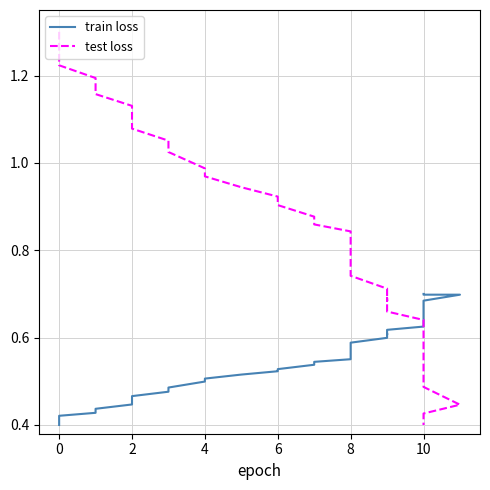

Reading left to right, transcribe all the data shown in this chart.

train loss: 0.4	0.4	0.4	0.4	0.4	0.4	0.5	0.5	0.5	0.5	0.5	0.5	0.5	0.5	0.5	0.5	0.5	0.5	0.5	0.6	0.6	0.6	0.6	0.6	0.6	0.6	0.6	0.6	0.6	0.6	0.6	0.6	0.6	0.7	0.7	0.7	0.7	0.7	0.7	0.7
test loss: 1.3	1.3	1.2	1.2	1.2	1.1	1.1	1.1	1.1	1.0	1.0	1.0	0.9	0.9	0.9	0.9	0.9	0.9	0.9	0.8	0.8	0.8	0.8	0.7	0.7	0.7	0.7	0.7	0.7	0.7	0.6	0.6	0.6	0.6	0.5	0.5	0.5	0.4	0.4	0.4